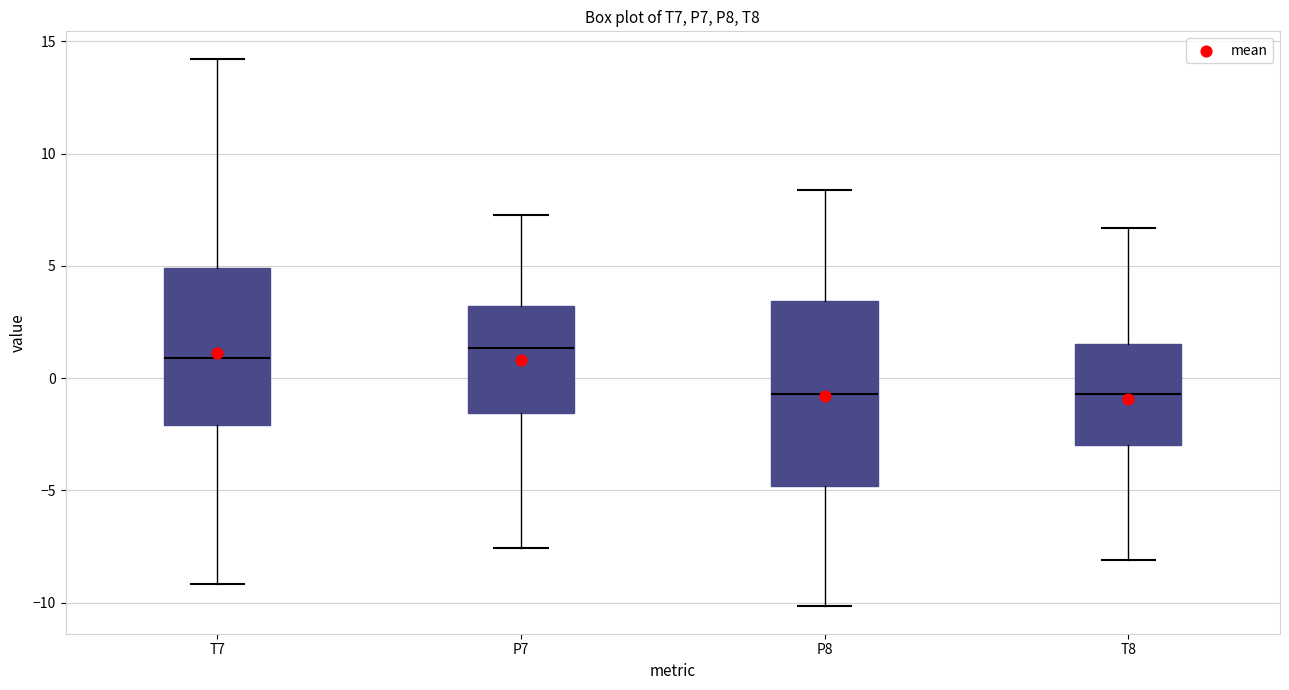

Reading left to right, transcribe this box plot: for each box, give where its median line is, the range the box spans, and where its two whiskers end, as read against the y-axis. The values are not printed on the chart, so give them approximately, as read against the axis.

T7: median 1.0, box -2.0 to 5.0, whiskers -9.0 to 14.0
P7: median 1.5, box -1.5 to 3.0, whiskers -7.5 to 7.0
P8: median -0.5, box -5.0 to 3.5, whiskers -10.0 to 8.5
T8: median -0.5, box -3.0 to 1.5, whiskers -8.0 to 6.5